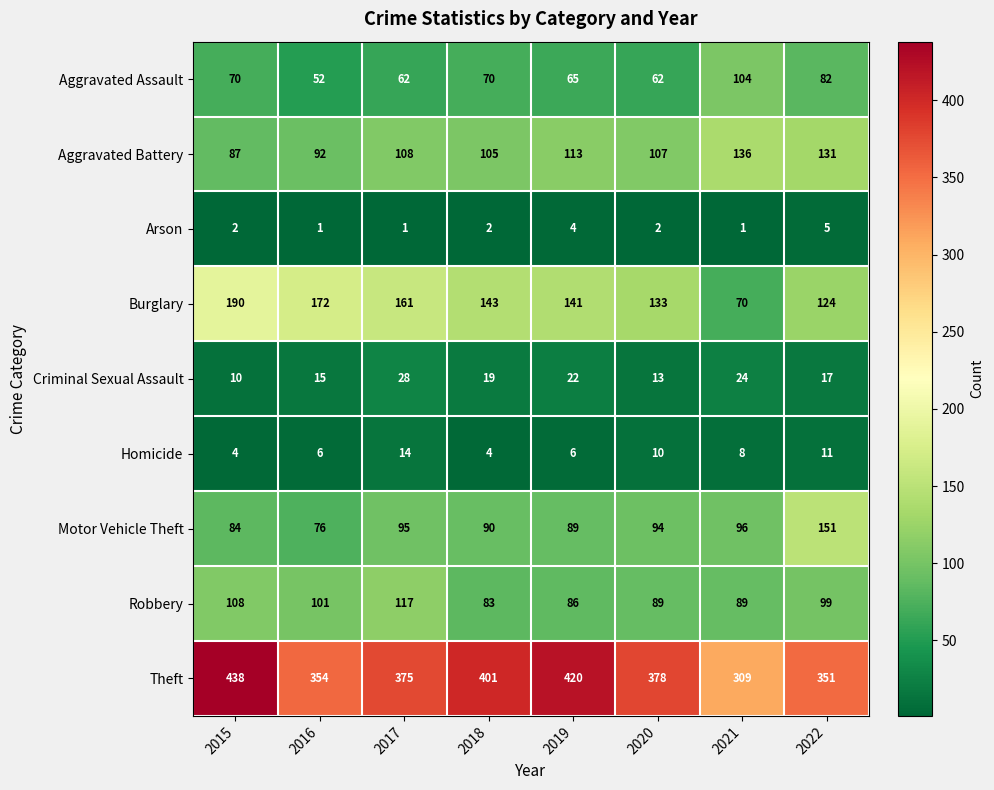

Which series has the largest total across all categories?

Theft